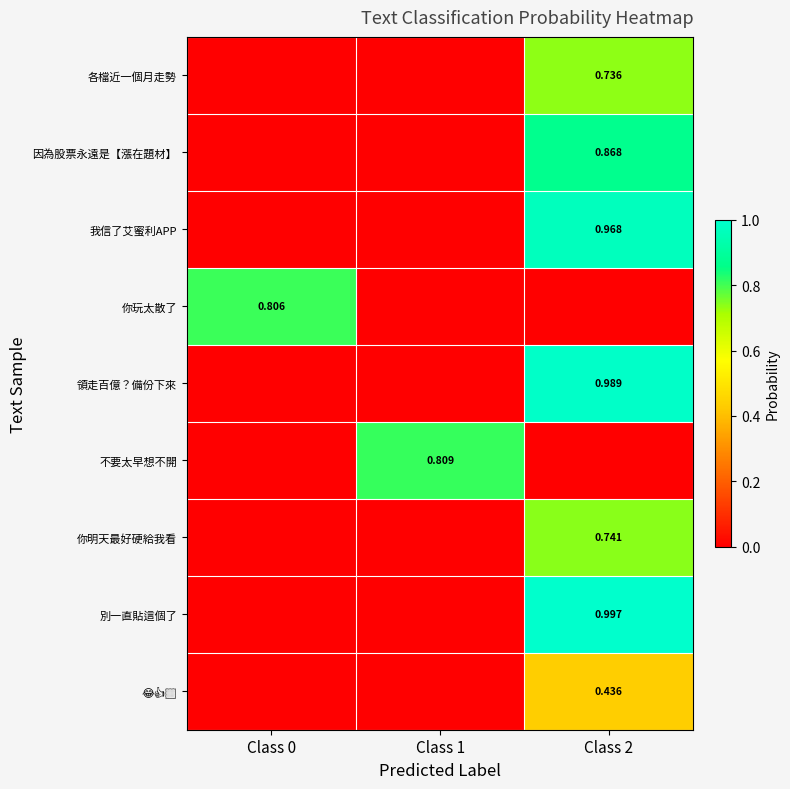

What is the highest value of the 不要太早想不開 series?

0.8